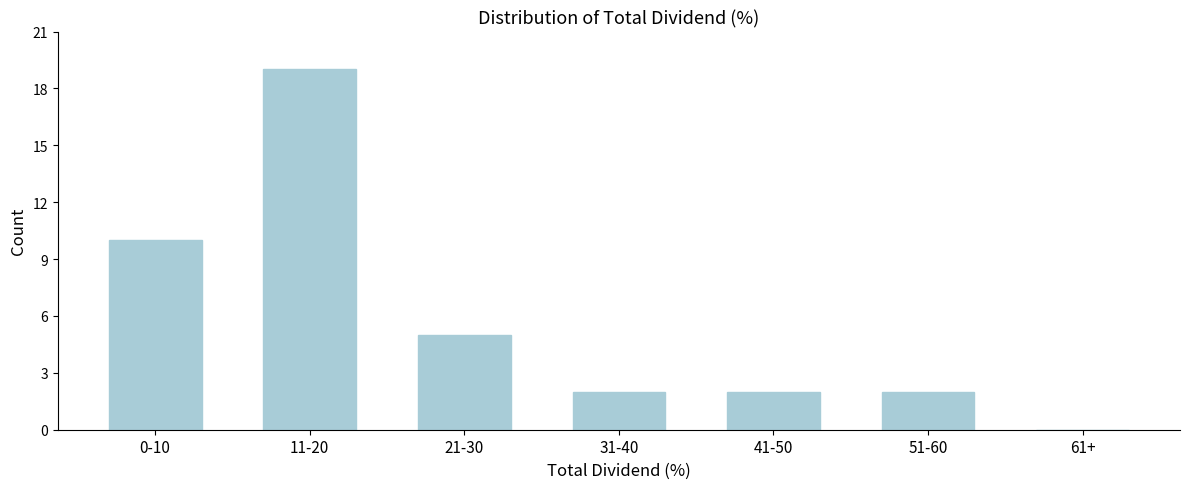

Reading left to right, transcribe all the data shown in this chart.

0-10=10	11-20=19	21-30=5	31-40=2	41-50=2	51-60=2	61+=0